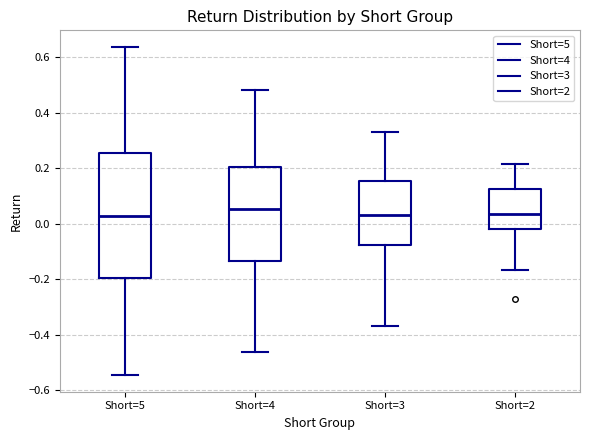

Reading left to right, transcribe this box plot: for each box, give where its median line is, the range the box spans, and where its two whiskers end, as read against the y-axis. The values are not printed on the chart, so give them approximately, as read against the axis.

Short=5: median 0.02, box -0.20 to 0.26, whiskers -0.54 to 0.64
Short=4: median 0.06, box -0.14 to 0.20, whiskers -0.46 to 0.48
Short=3: median 0.04, box -0.08 to 0.16, whiskers -0.36 to 0.34
Short=2: median 0.04, box -0.02 to 0.12, whiskers -0.16 to 0.22